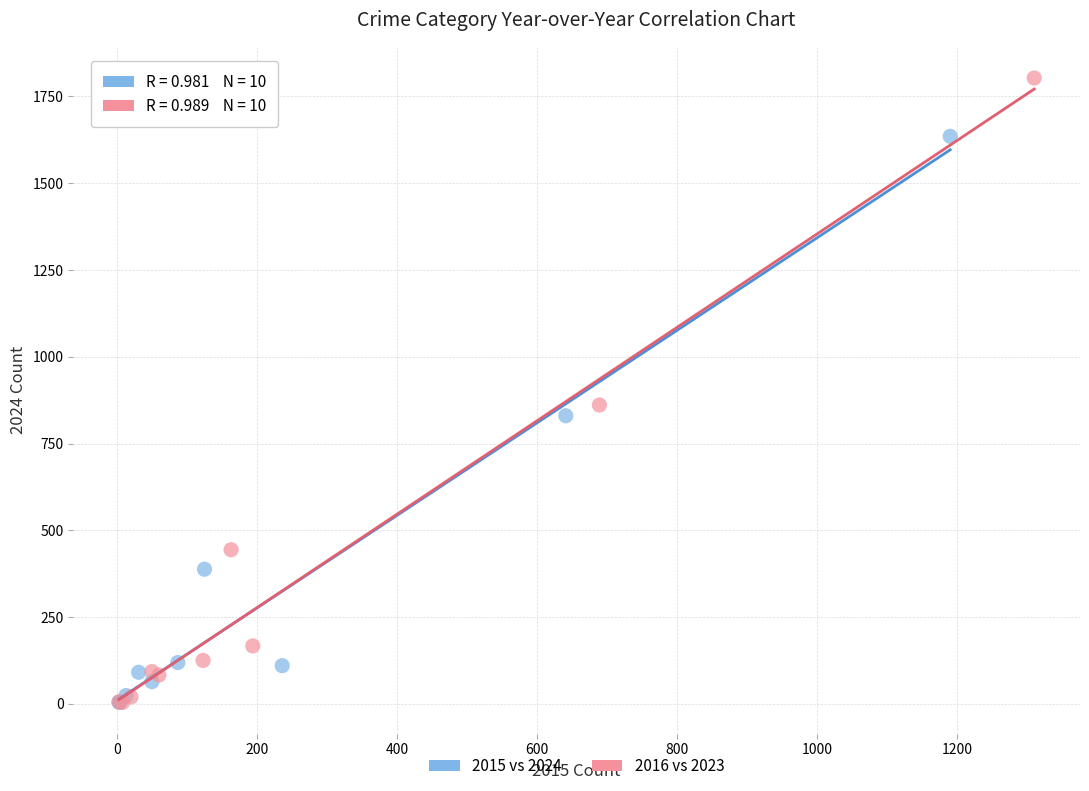

Which series has the widest spread of Y values?

2016 vs 2023